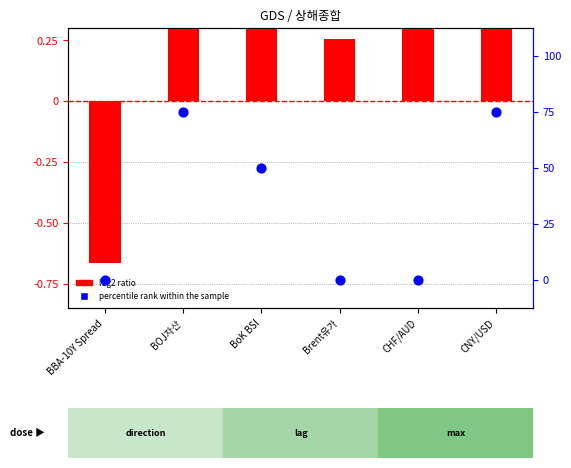

Which series has the largest total across all categories?

percentile rank within the sample